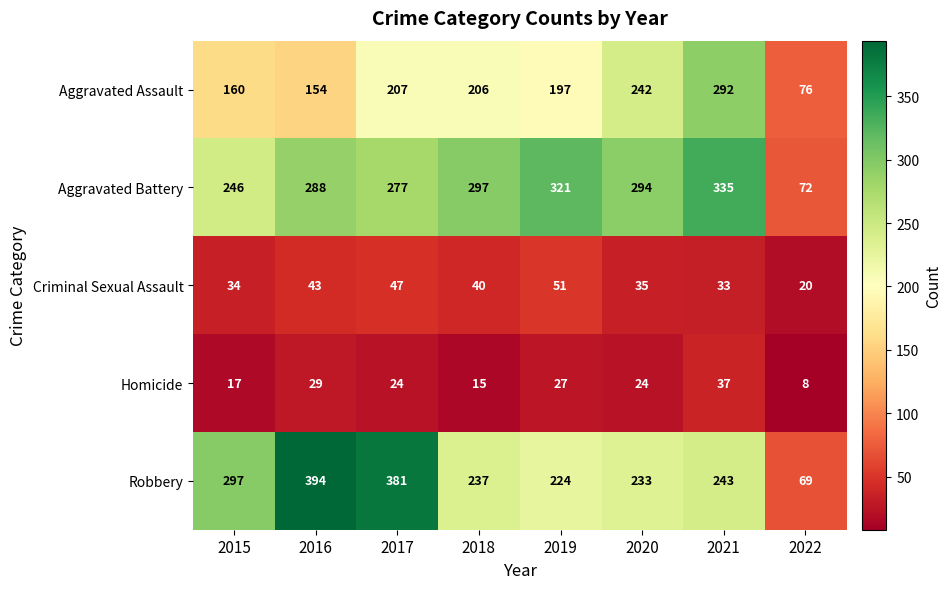

Which category has the lowest value across all series?

2022